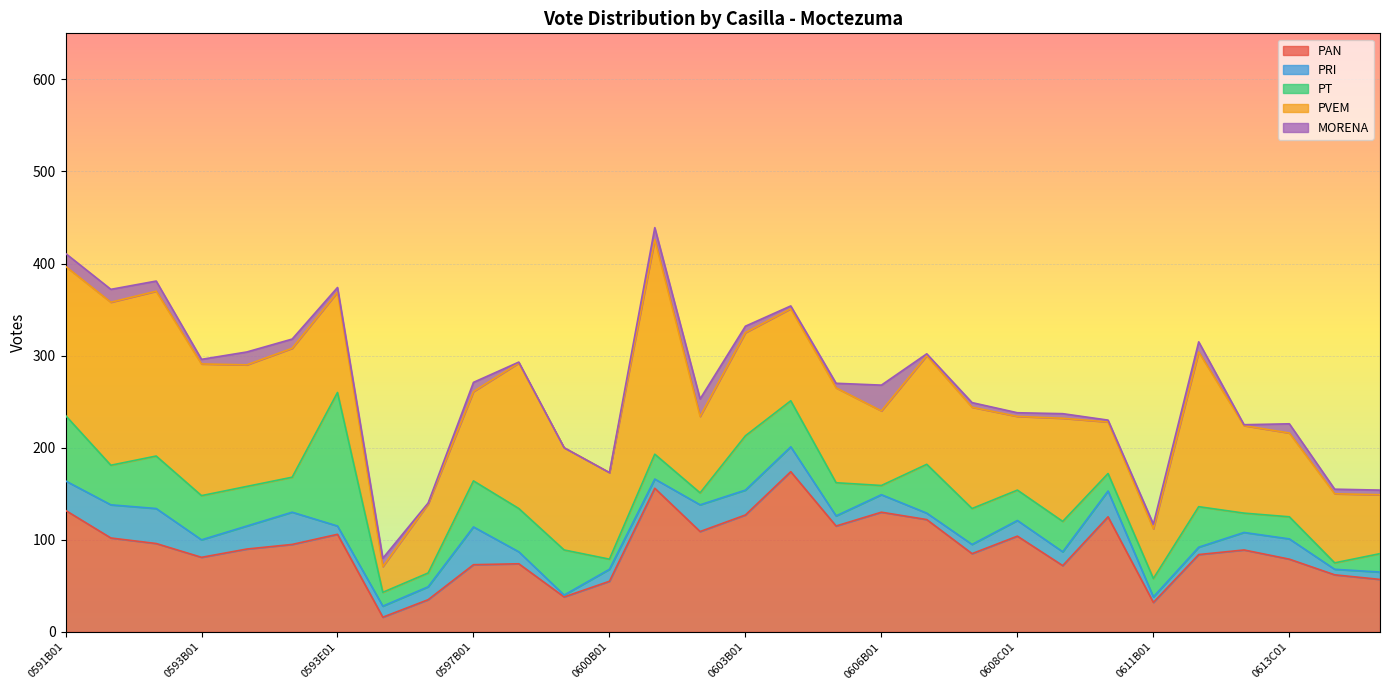

What is the label of the 30th point from the left?

0615B01